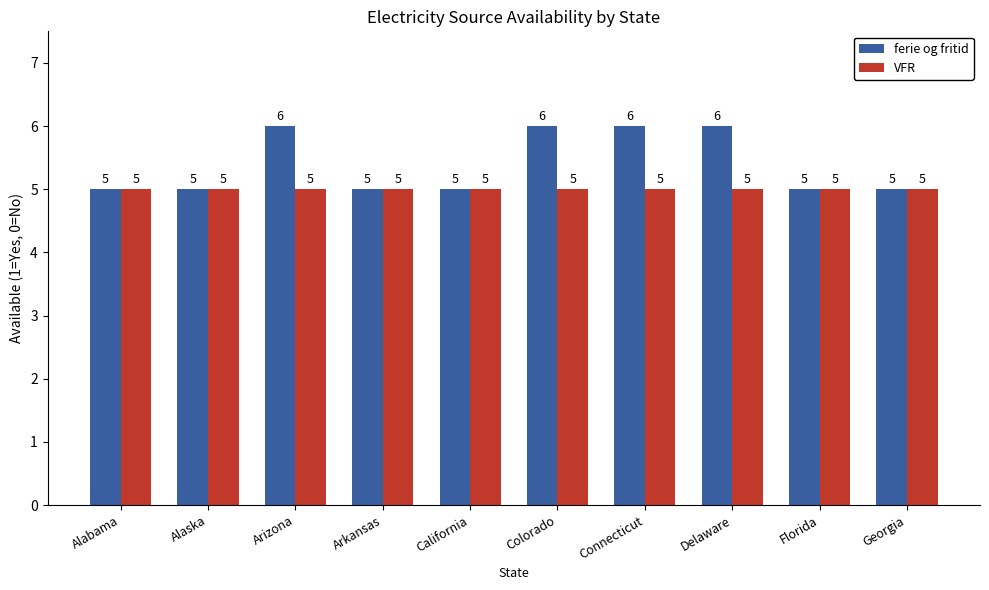

Rank the series by their average value, from lowest to highest.

VFR, ferie og fritid